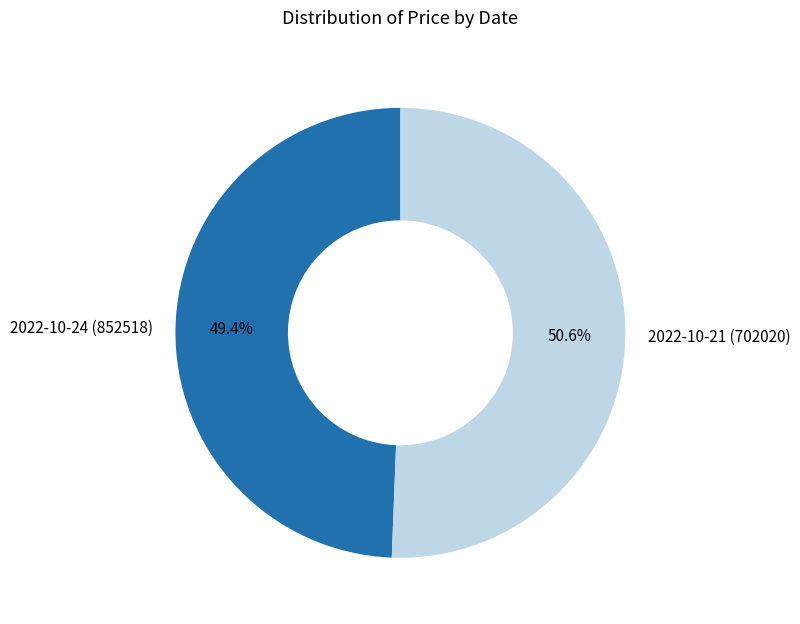

Rank the categories by value from lowest to highest.

2022-10-24 (852518), 2022-10-21 (702020)